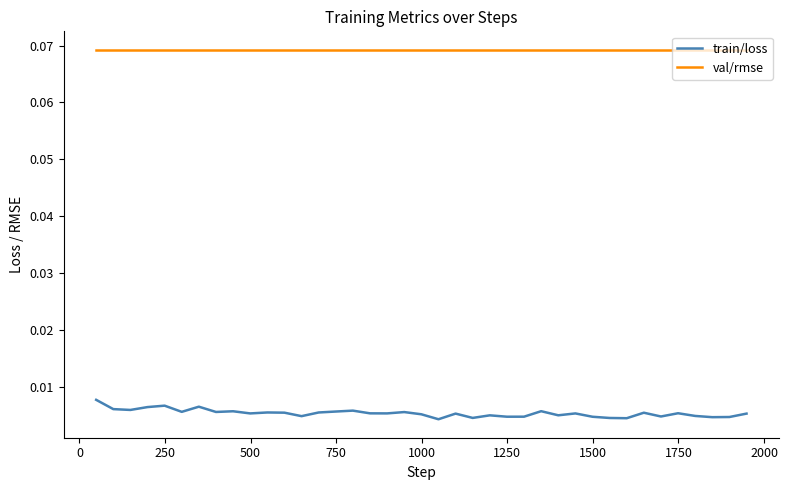

Rank the series by their average value, from lowest to highest.

train/loss, val/rmse